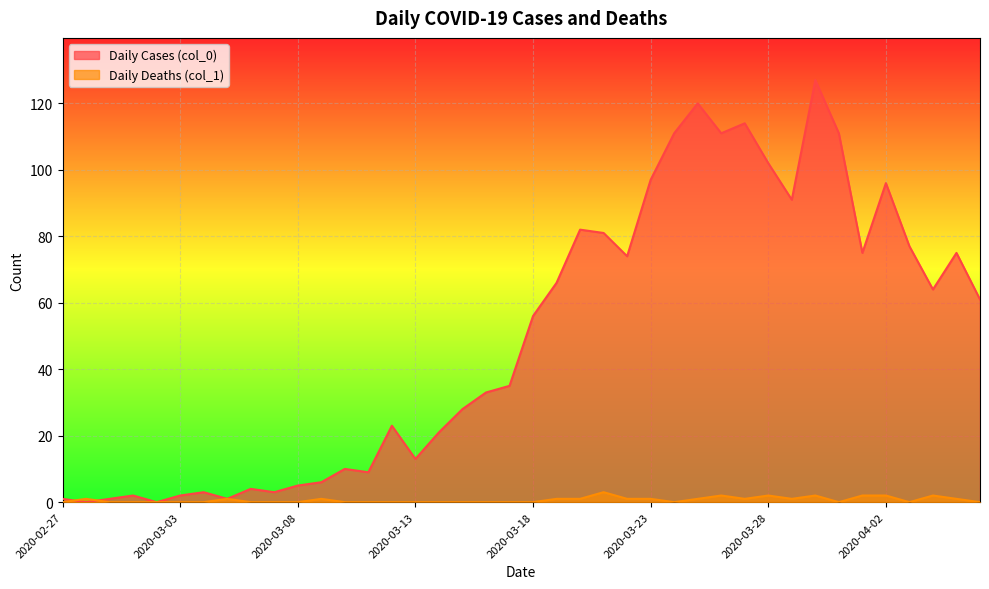

The Daily Cases (col_0) series shows 6 at 2020-03-11. True or false?

False